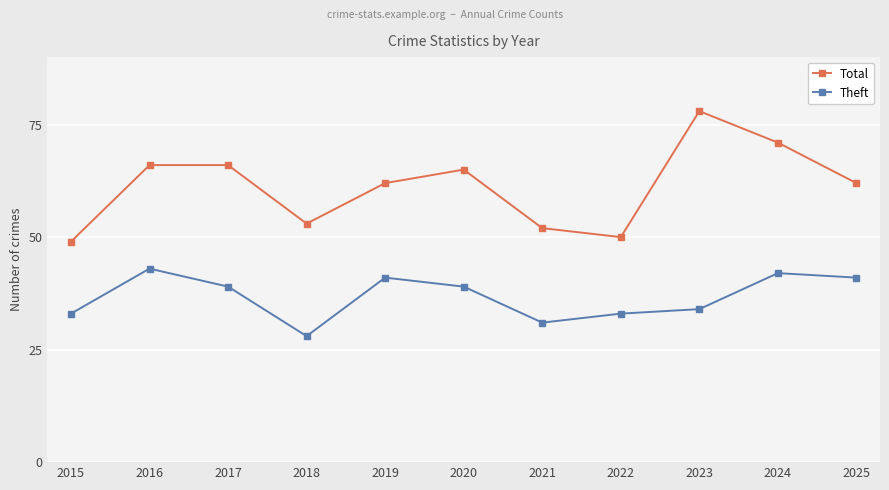

How many categories are shown in the chart?

11